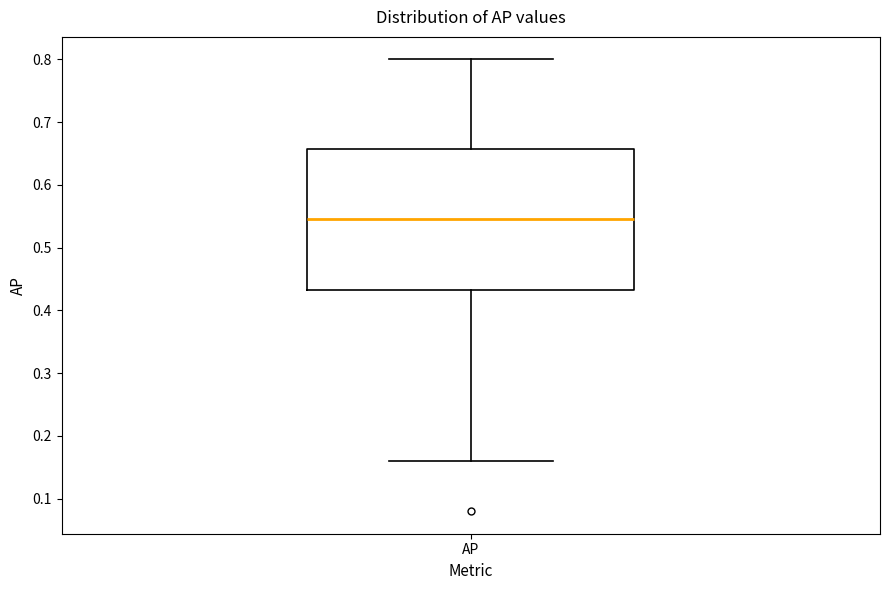

Transcribe this box plot: give where the median line is, the range the box spans, and where the two whiskers end, as read against the y-axis. The values are not printed on the chart, so give them approximately, as read against the axis.

median 0.55, box 0.43 to 0.66, whiskers 0.16 to 0.80